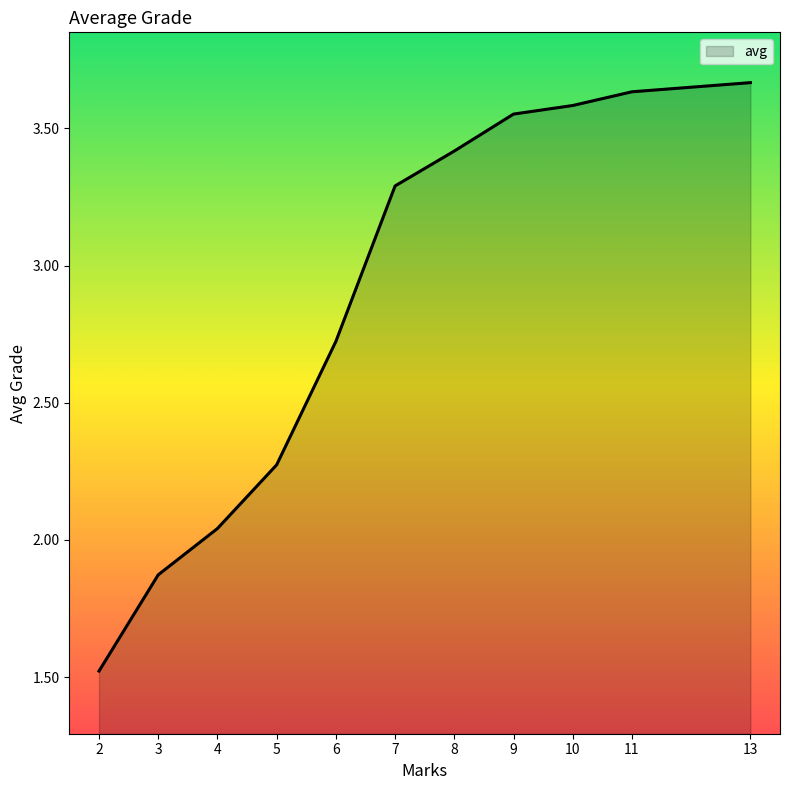

What is the average value?

2.9